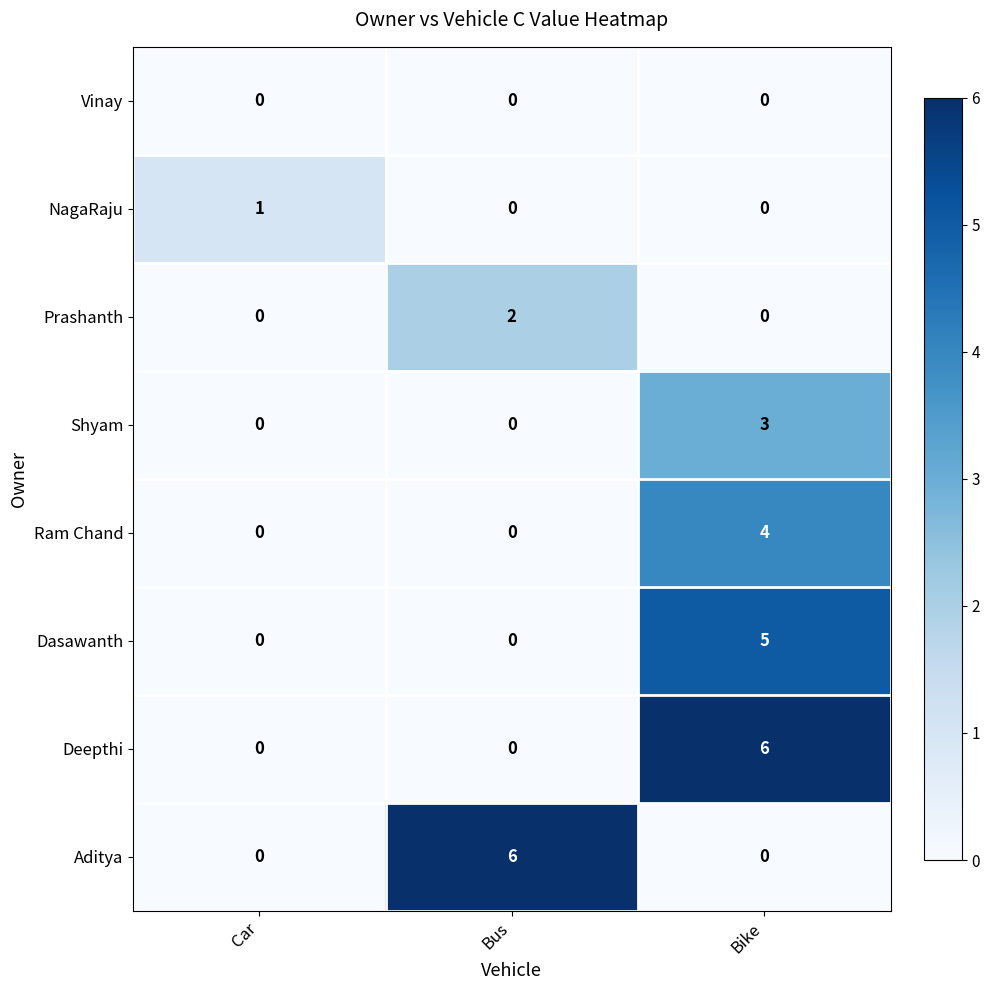

How many Ram Chand values are between 0 and 4?

3